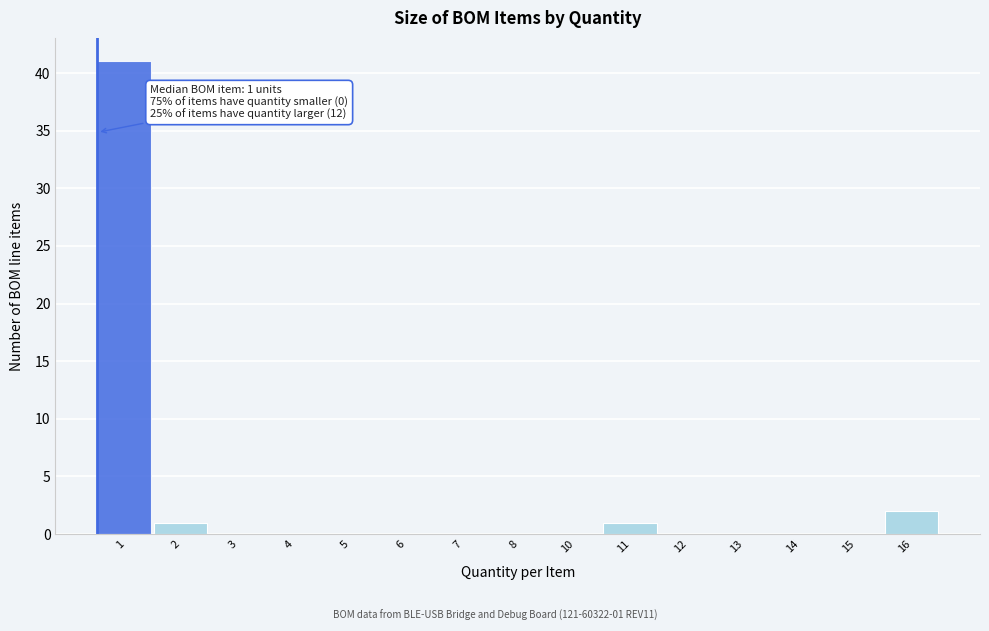

Reading right to left, list all the values displayed in this chart.

16=2	15=0	14=0	13=0	12=0	11=1	10=0	8=0	7=0	6=0	5=0	4=0	3=0	2=1	1=41